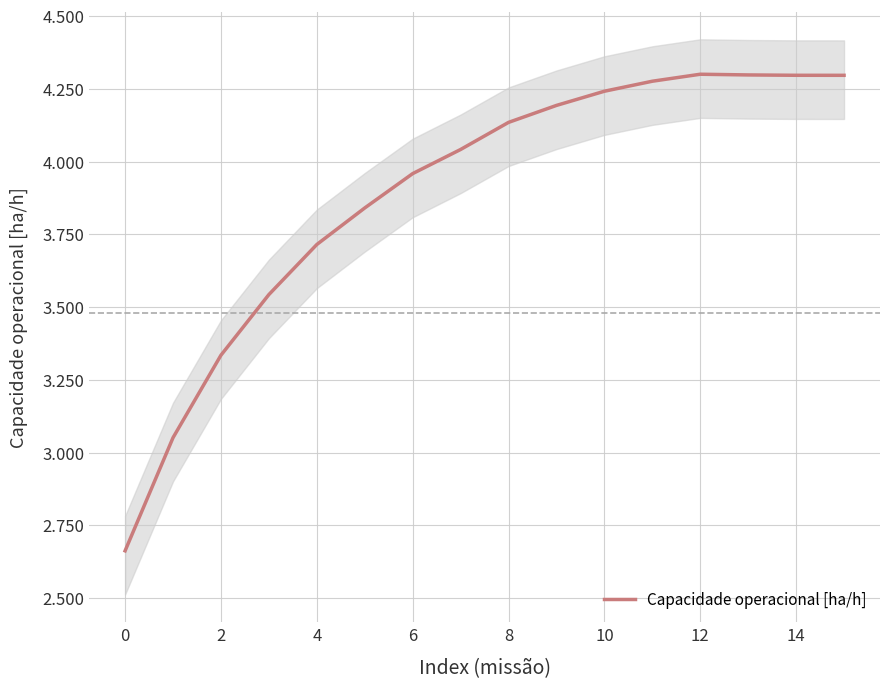

What is the smallest value displayed?

2.7